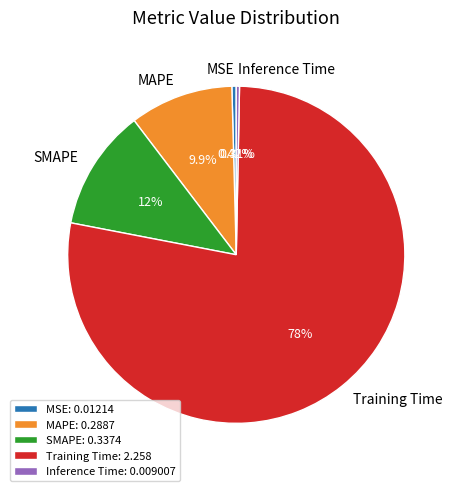

To the nearest percent, what is the difference between the Training Time and Inference Time slice percentages?

77%